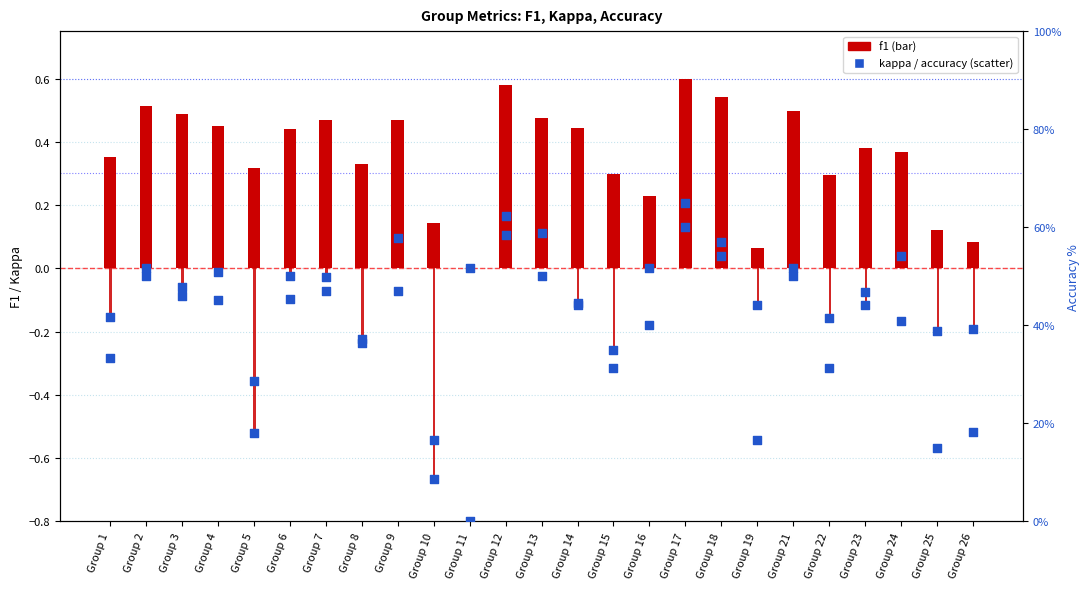

What are all the series names shown in the legend?

f1, kappa, accuracy